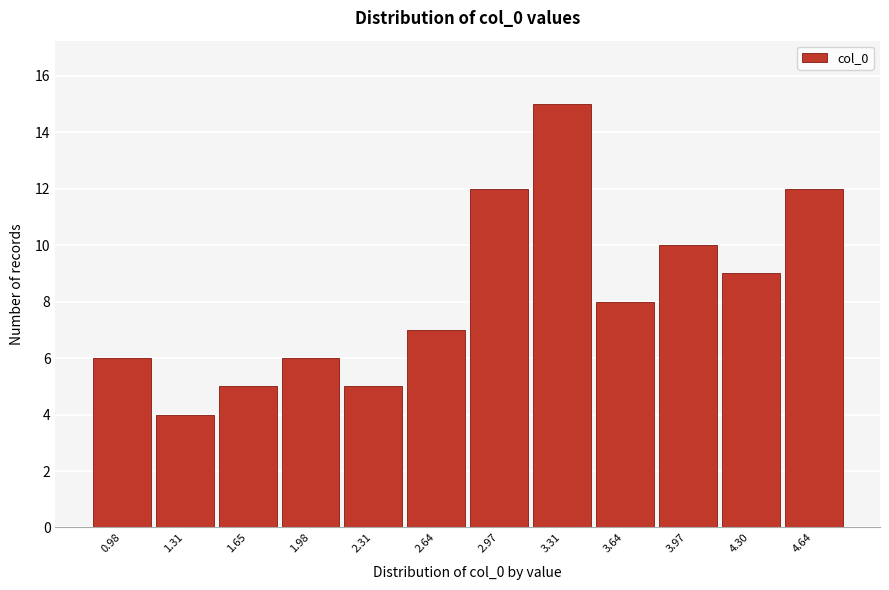

Reading left to right, extract all data points from this chart.

0.98=6	1.31=4	1.65=5	1.98=6	2.31=5	2.64=7	2.97=12	3.31=15	3.64=8	3.97=10	4.30=9	4.64=12